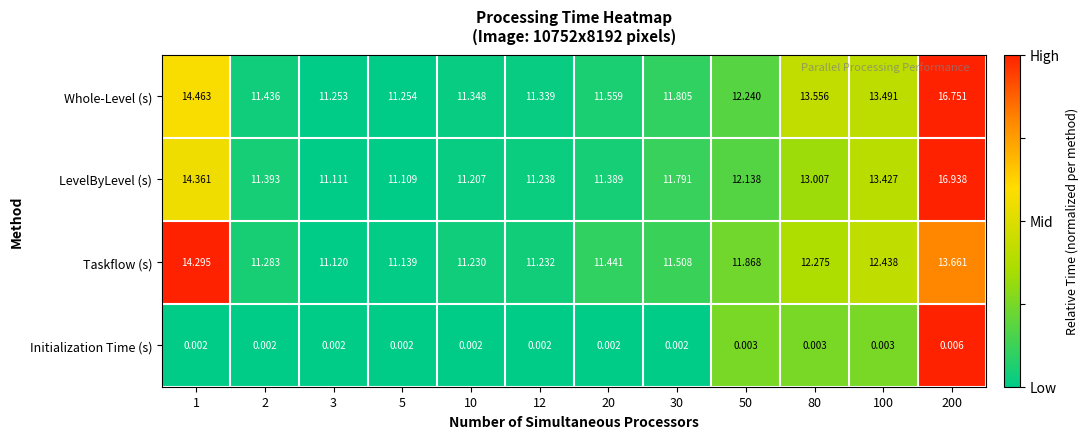

Which series has the widest spread of values?

LevelByLevel (s)